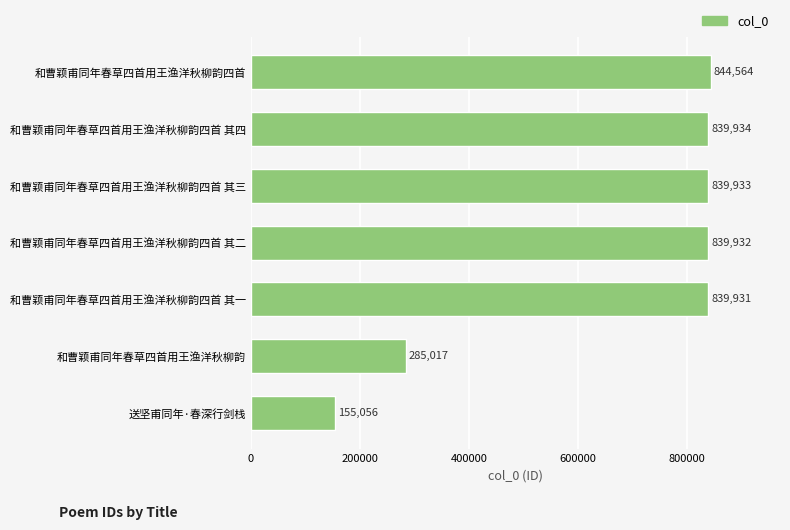

Reading bottom to top, list all the values displayed in this chart.

送坚甫同年·春深行剑栈=155056	和曹颖甫同年春草四首用王渔洋秋柳韵=285017	和曹颖甫同年春草四首用王渔洋秋柳韵四首 其一=839931	和曹颖甫同年春草四首用王渔洋秋柳韵四首 其二=839932	和曹颖甫同年春草四首用王渔洋秋柳韵四首 其三=839933	和曹颖甫同年春草四首用王渔洋秋柳韵四首 其四=839934	和曹颖甫同年春草四首用王渔洋秋柳韵四首=844564